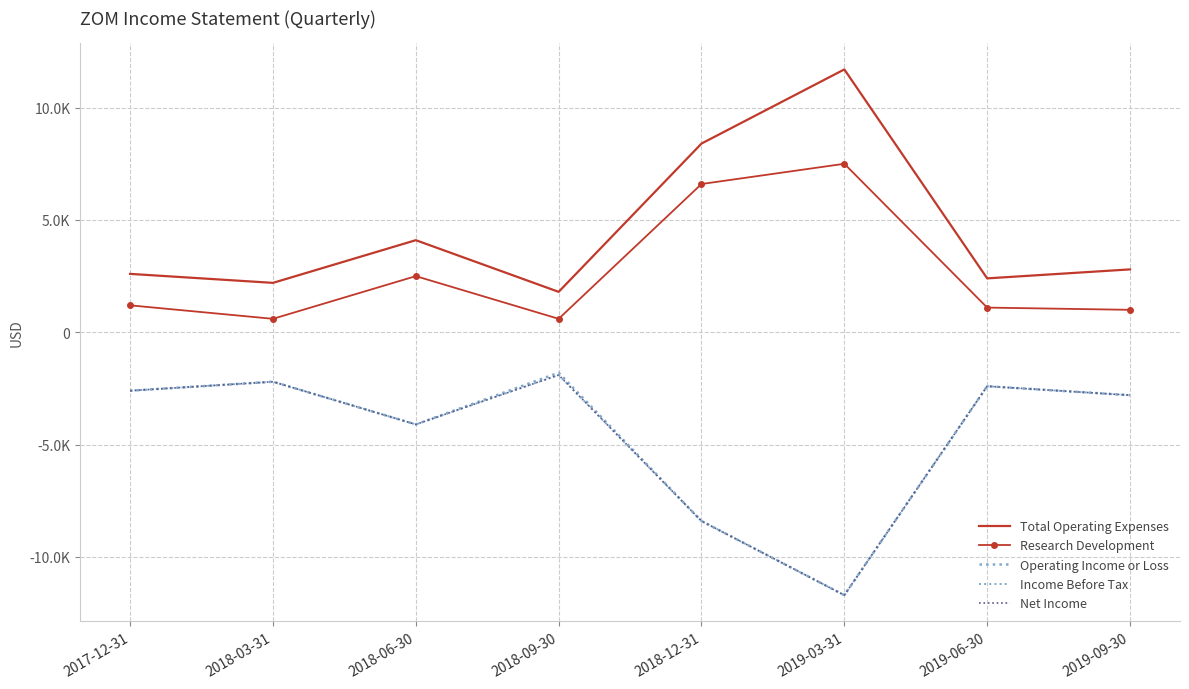

What position from the left is 2019-09-30?

8